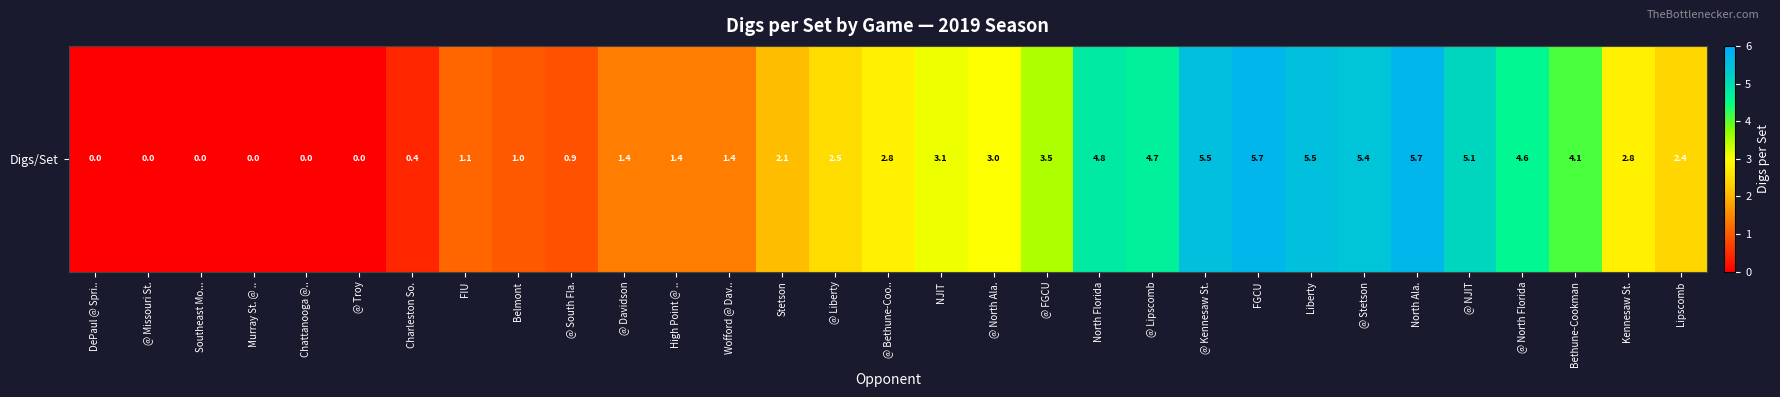

Read the value at Charleston So..

0.4